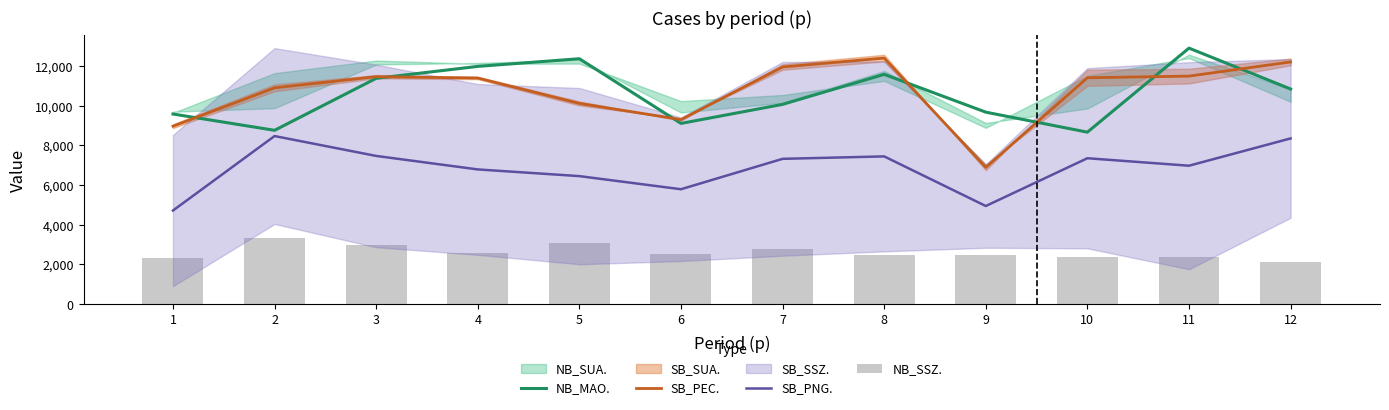

What is the sum of all SB_PEC. values?

128507.2